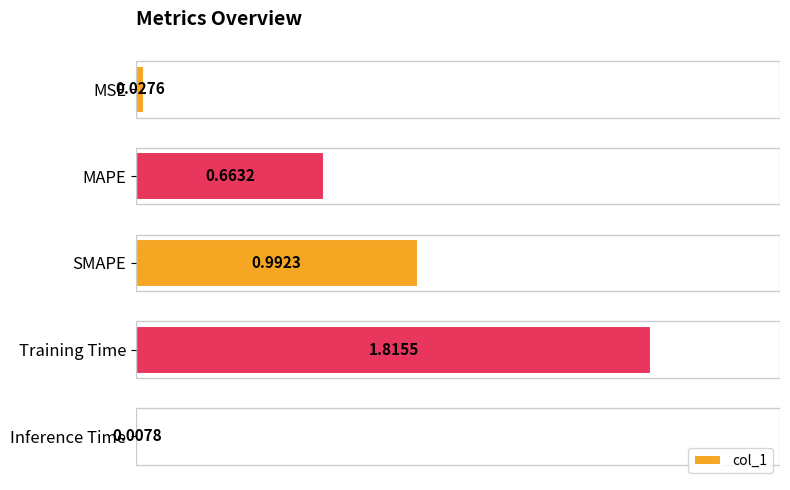

Where is the data nearest to the value 0?

Inference Time